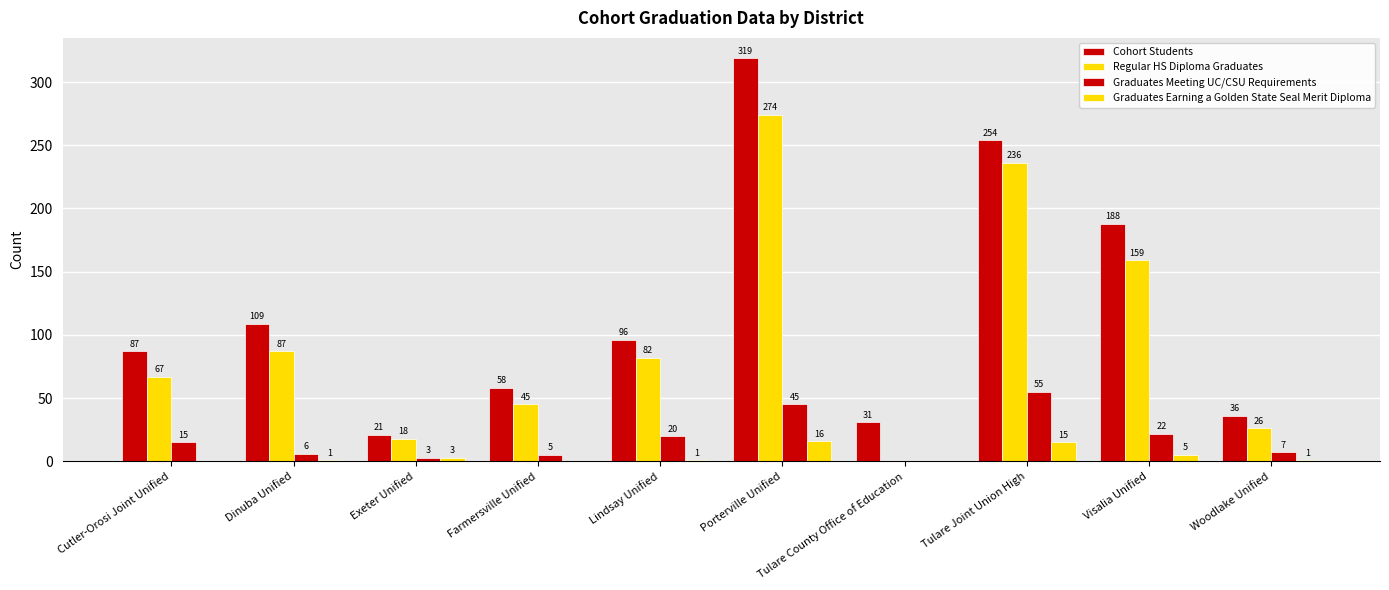

List the series in order of their peak value, highest first.

Cohort Students, Regular HS Diploma Graduates, Graduates Meeting UC/CSU Requirements, Graduates Earning a Golden State Seal Merit Diploma